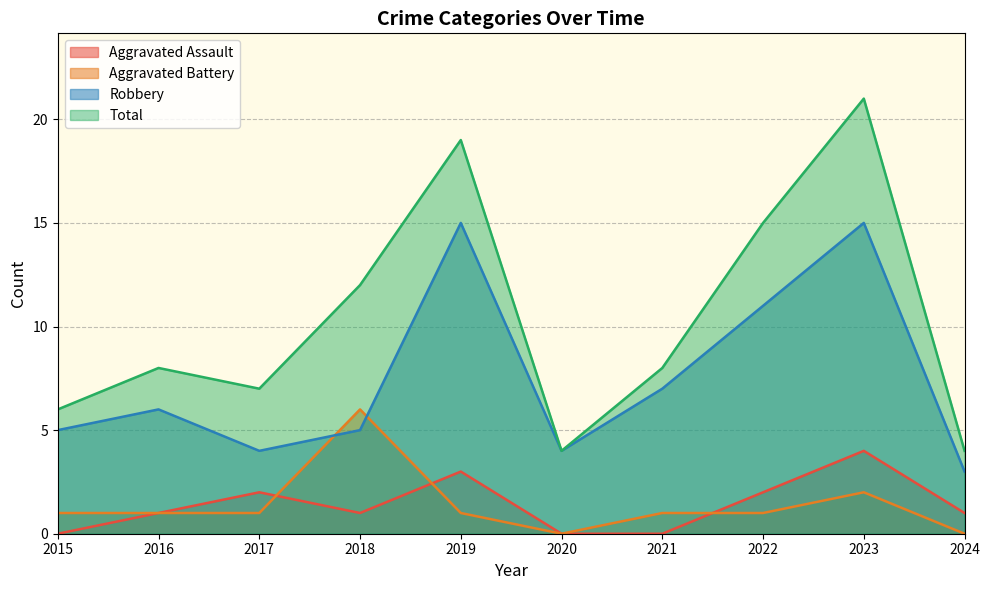

Which series changed the most between 2016 and 2023?

Total